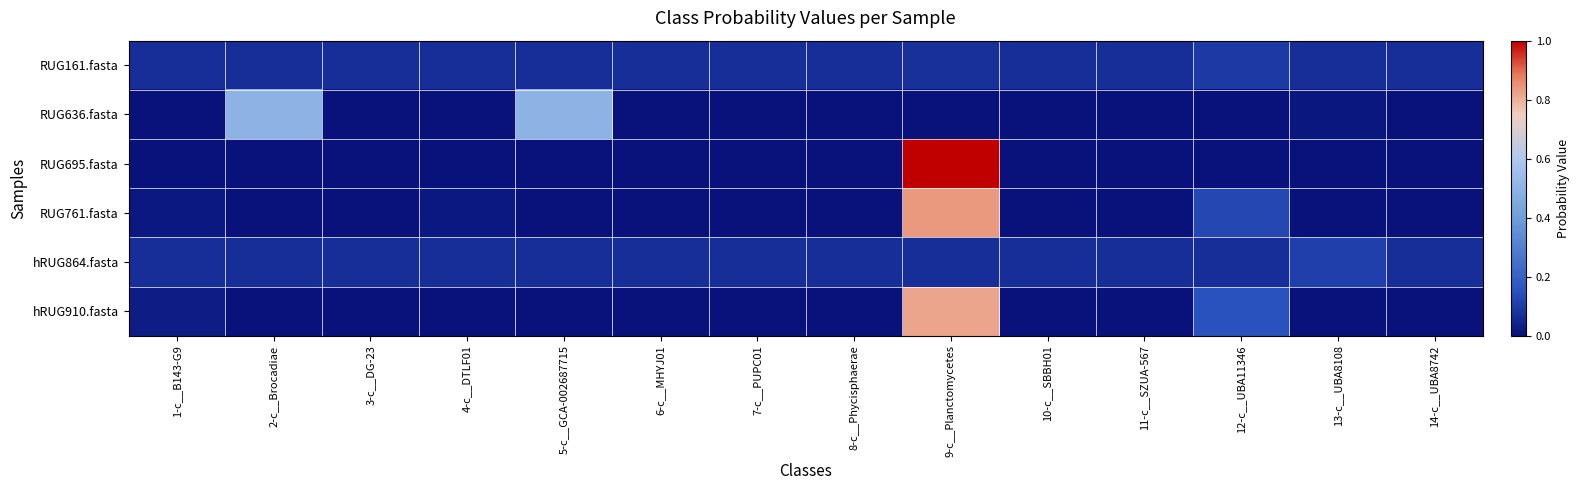

Rank the series at 3-c__DG-23 from lowest to highest value.

RUG695.fasta, RUG636.fasta, RUG761.fasta, hRUG910.fasta, hRUG864.fasta, RUG161.fasta